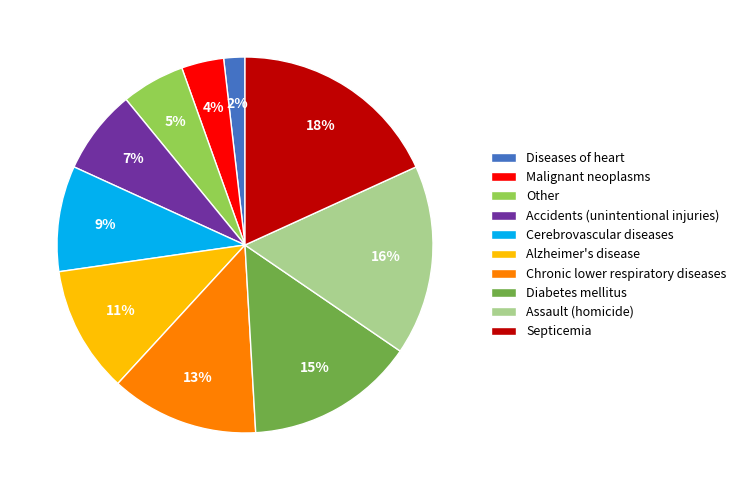

To the nearest percent, what percentage of the pie is Malignant neoplasms?

4%